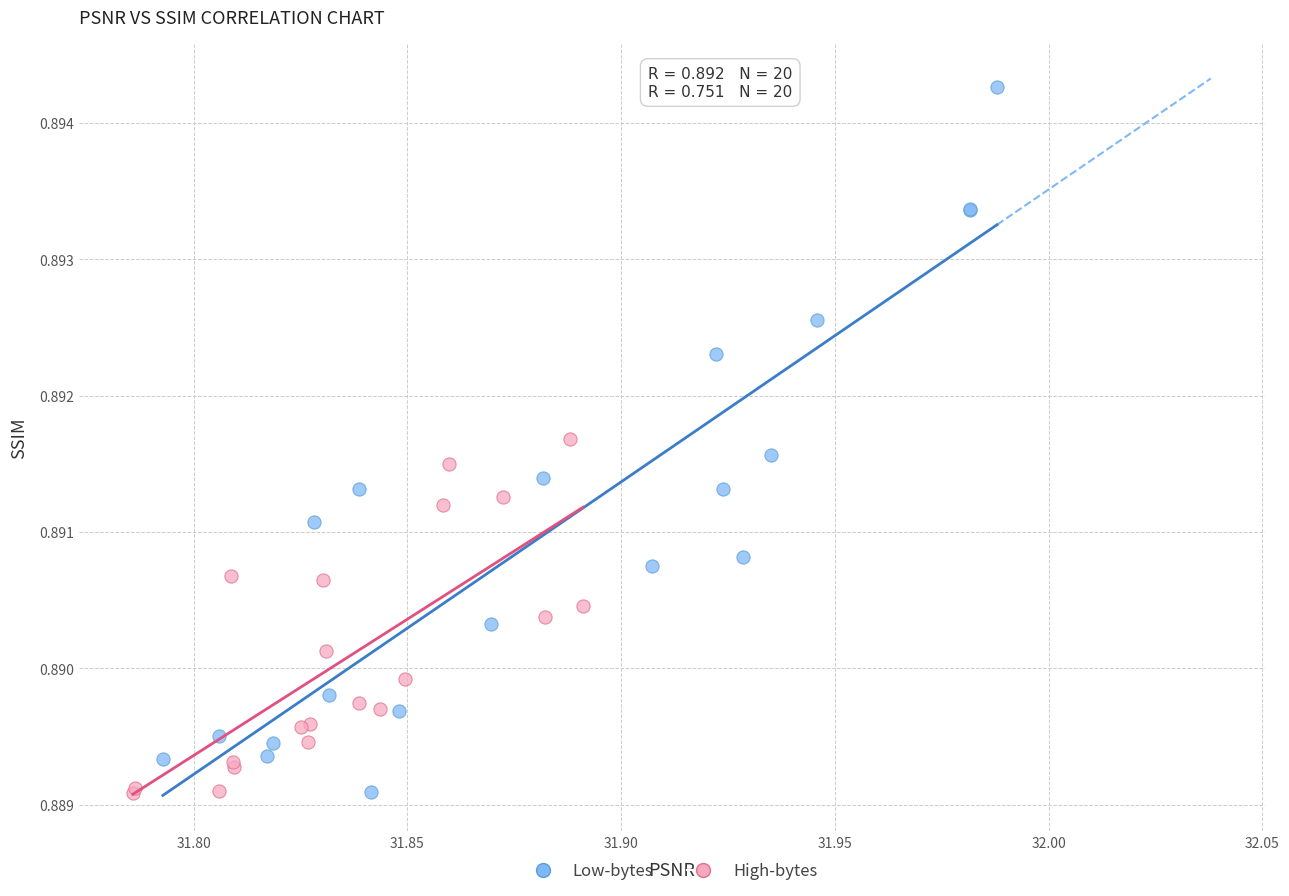

Which series contains the highest Y value?

Low-bytes